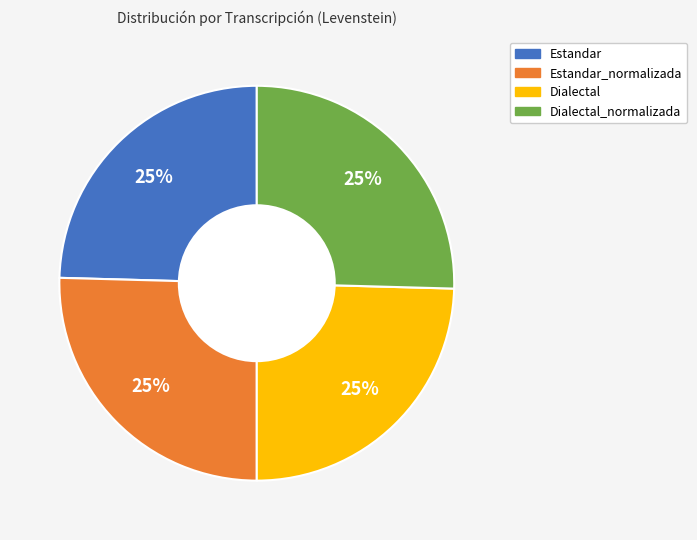

Is there any slice that represents more than half of the pie?

No